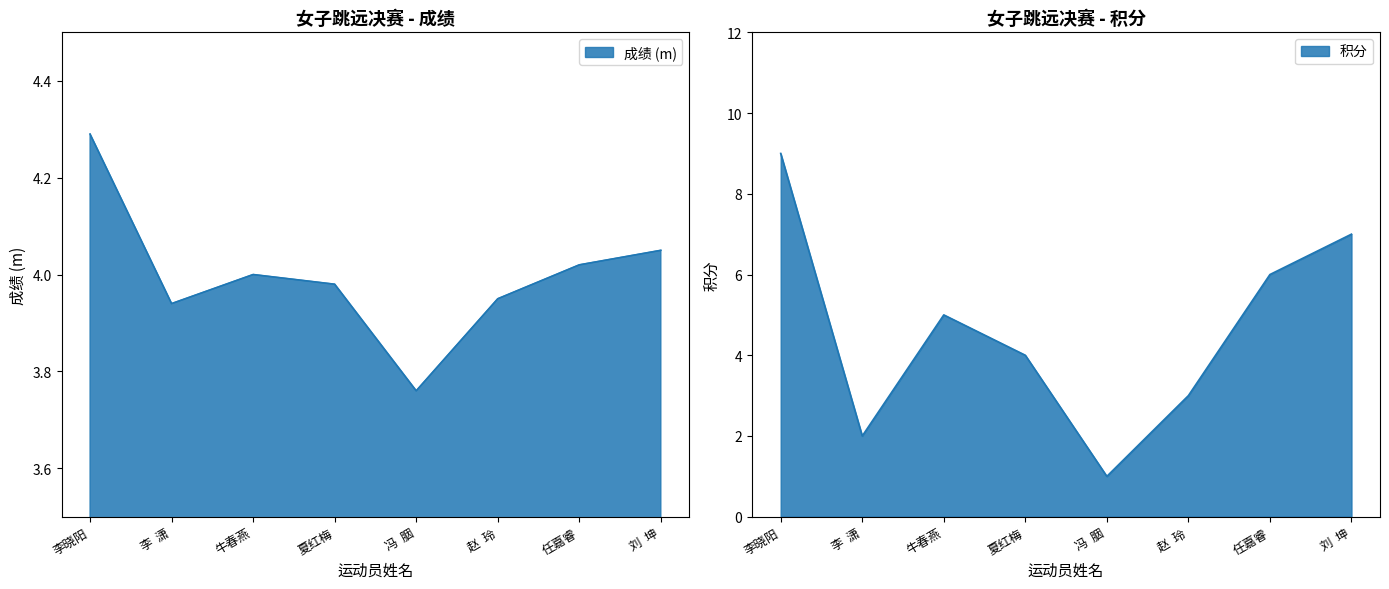

Where is the first local maximum for 成绩?

牛春燕